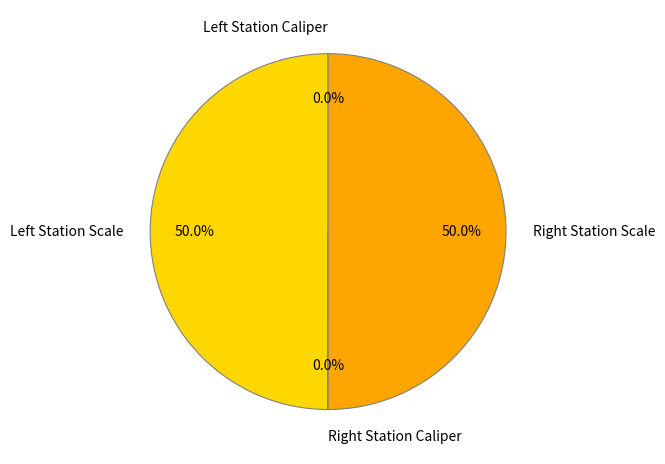

Rank the categories by value from lowest to highest.

Left Station Caliper, Right Station Caliper, Right Station Scale, Left Station Scale